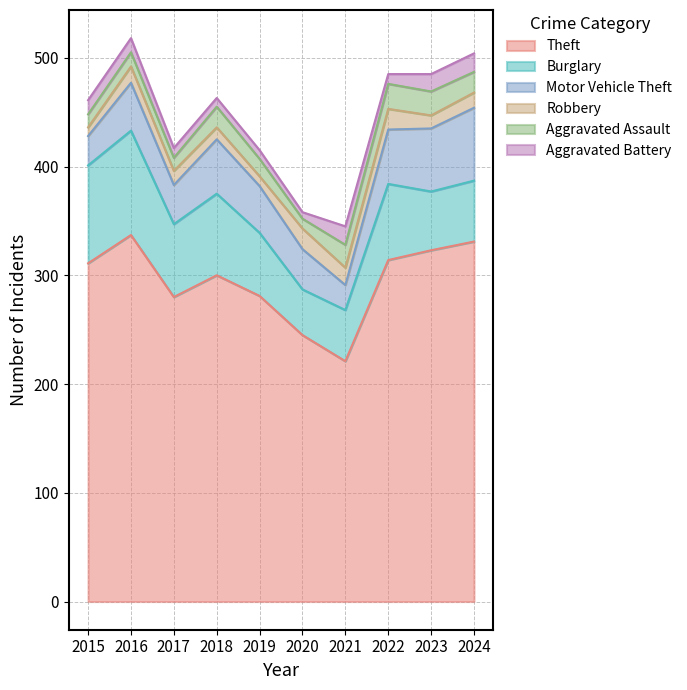

At 2019, list the series in order from largest to smallest.

Theft, Burglary, Motor Vehicle Theft, Aggravated Assault, Robbery, Aggravated Battery